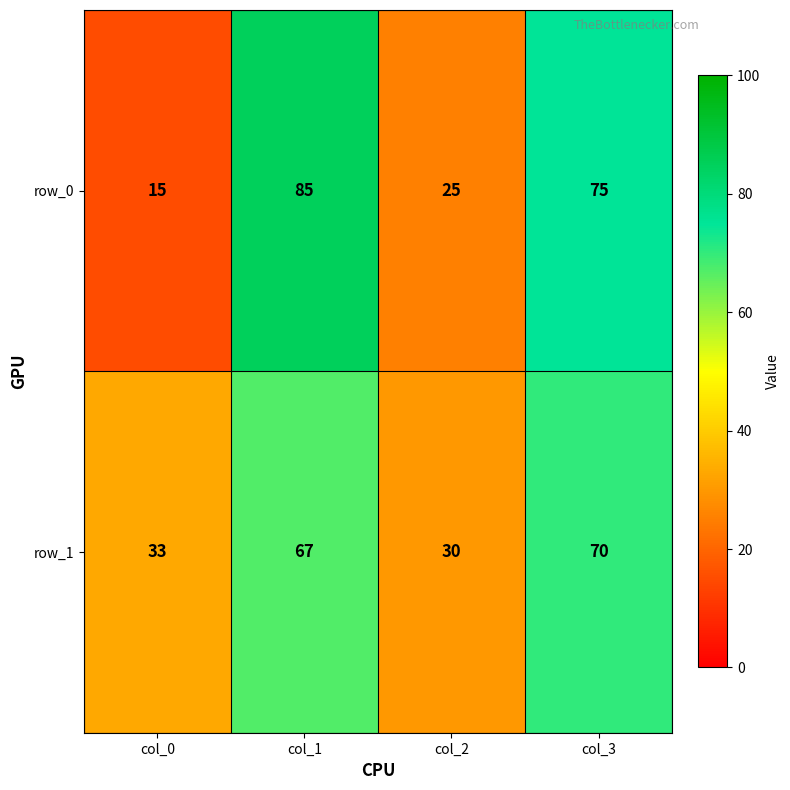

What is the average value of the row_0 series?

50